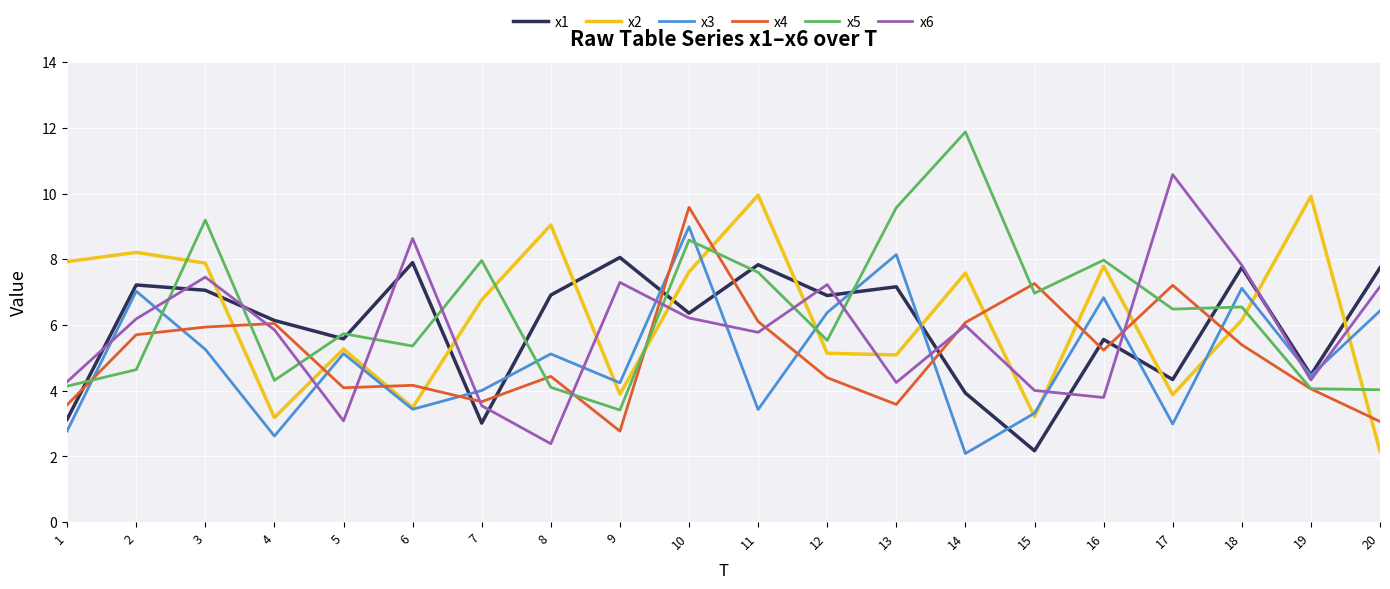

True or false: x1 and x5 intersect in this chart.

True